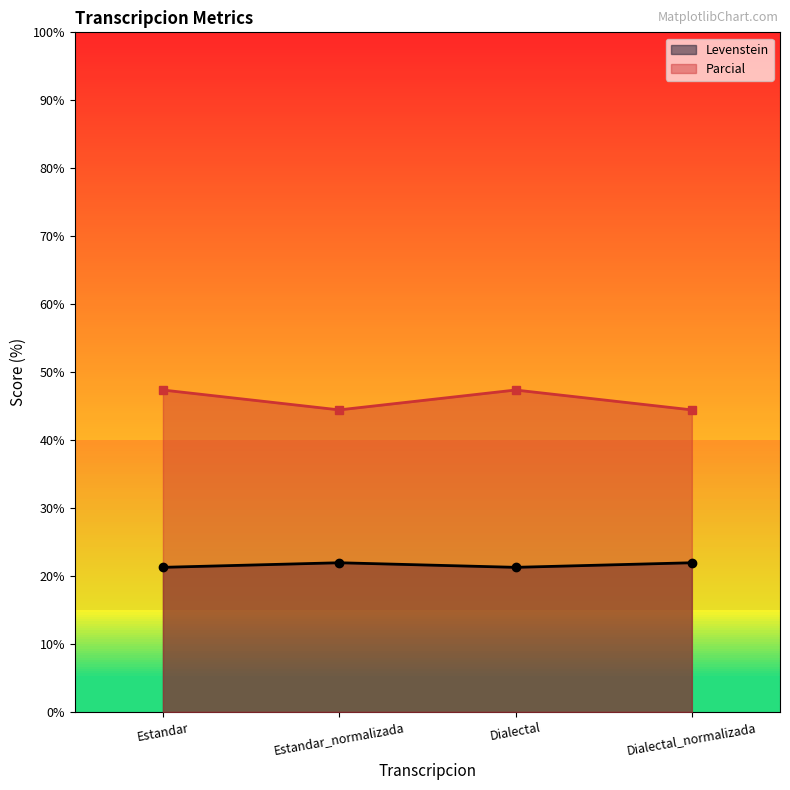

Where does the Levenstein series first go above 47?

Estandar